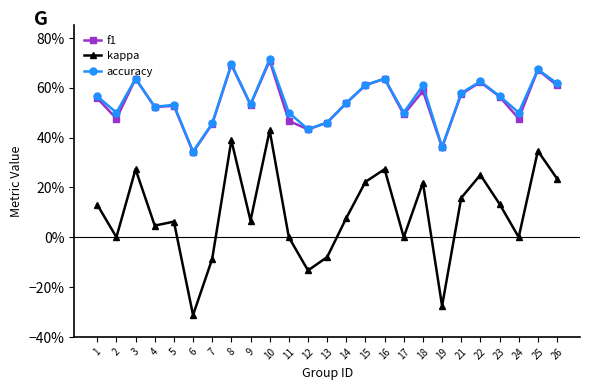

The accuracy series shows 0.6 at 23. True or false?

True